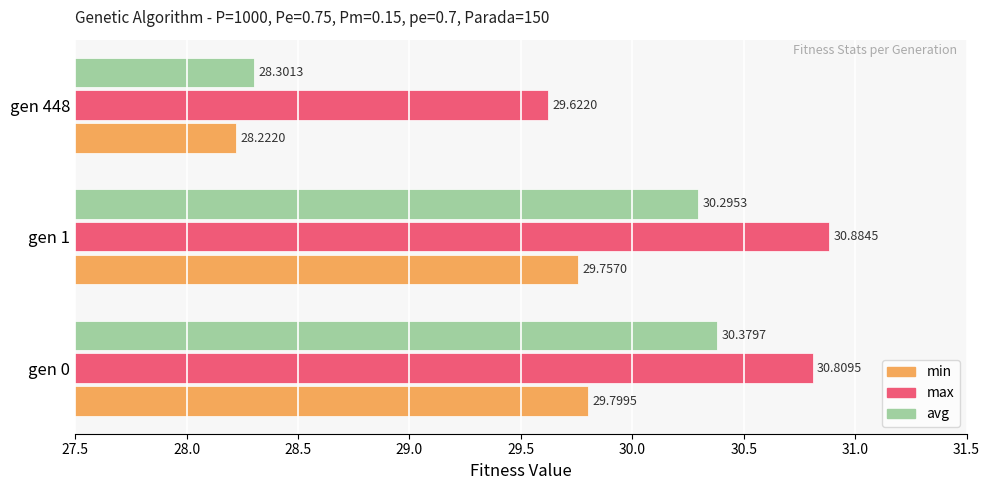

Which series has the largest range (max minus min)?

avg